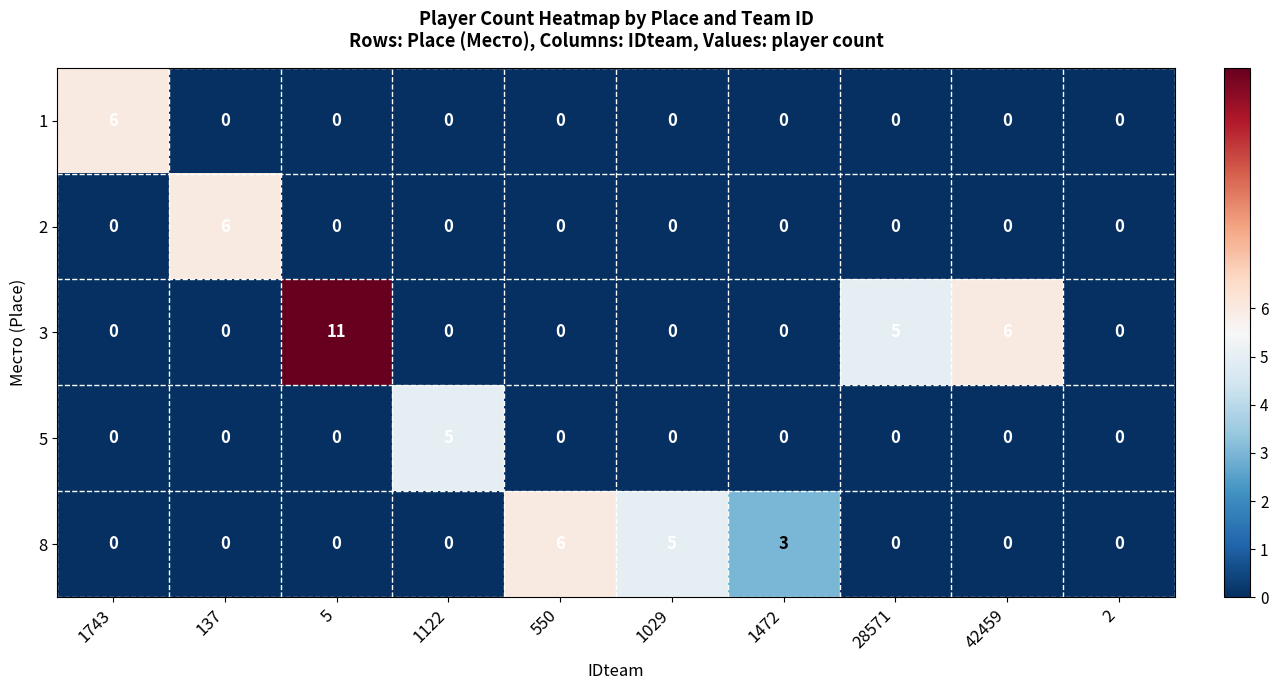

What is the total value across all series at 137?

6